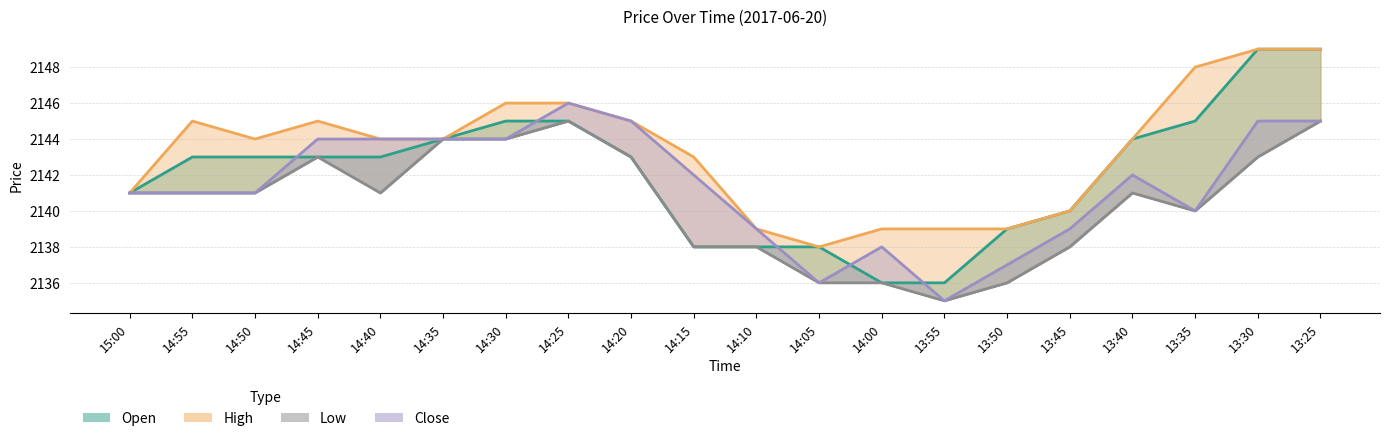

What is the average value of the nl series?

2142